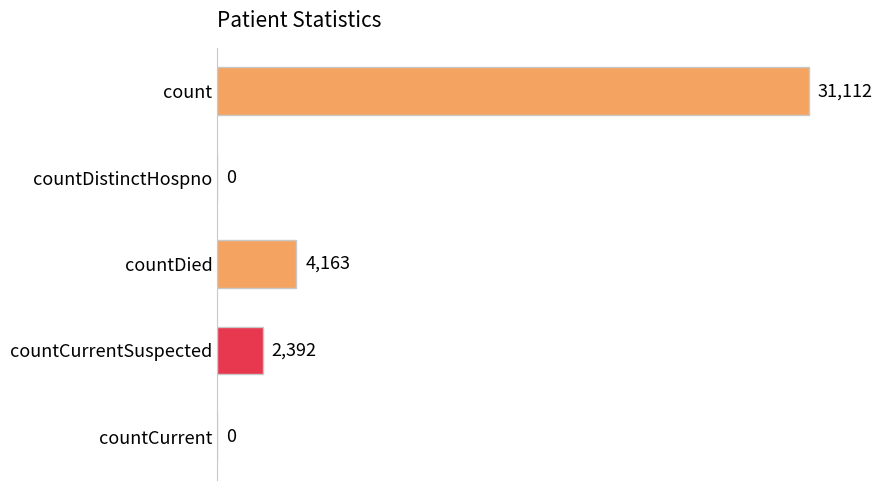

Is it true that the value at count is 31112?

True